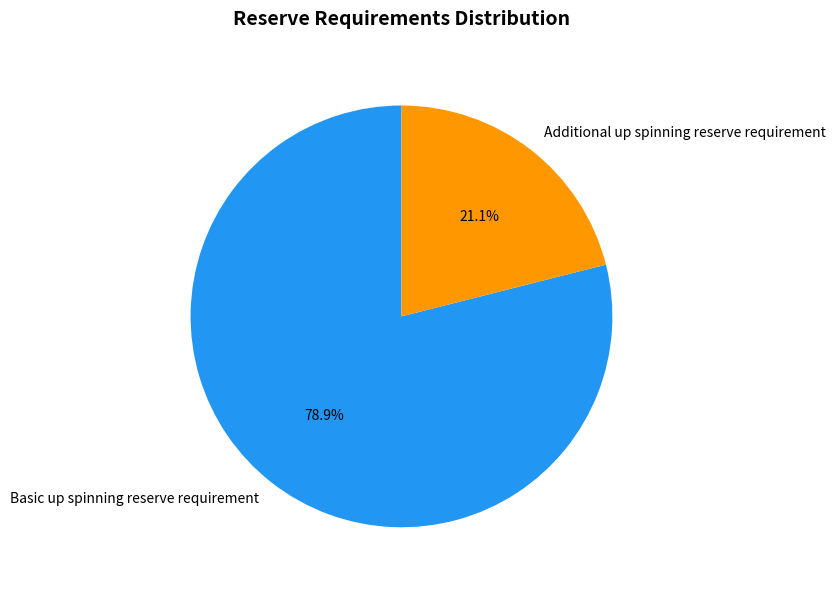

What is the largest slice in the pie chart?

Basic up spinning reserve requirement